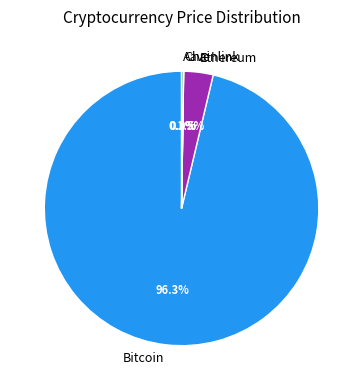

To the nearest percent, what portion does Bitcoin represent?

96%